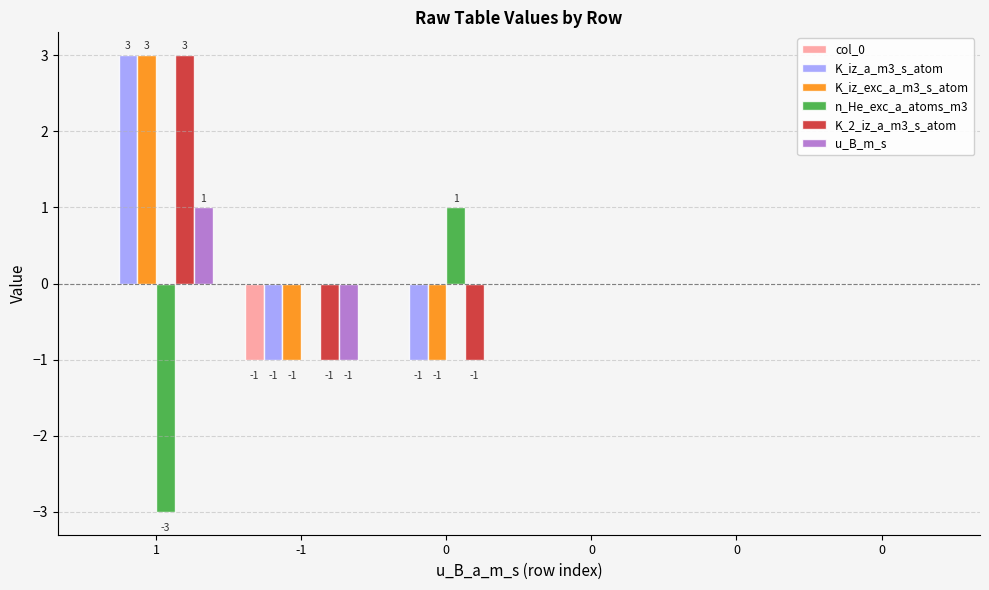

Reading right to left, extract all data points from this chart.

col_0: 0=0	0=0	0=0	0=0	-1=-1	1=0
K_iz_a_m3_s_atom: 0=0	0=0	0=0	0=-1	-1=-1	1=3
K_iz_exc_a_m3_s_atom: 0=0	0=0	0=0	0=-1	-1=-1	1=3
n_He_exc_a_atoms_m3: 0=0	0=0	0=0	0=1	-1=0	1=-3
K_2_iz_a_m3_s_atom: 0=0	0=0	0=0	0=-1	-1=-1	1=3
u_B_m_s: 0=0	0=0	0=0	0=0	-1=-1	1=1